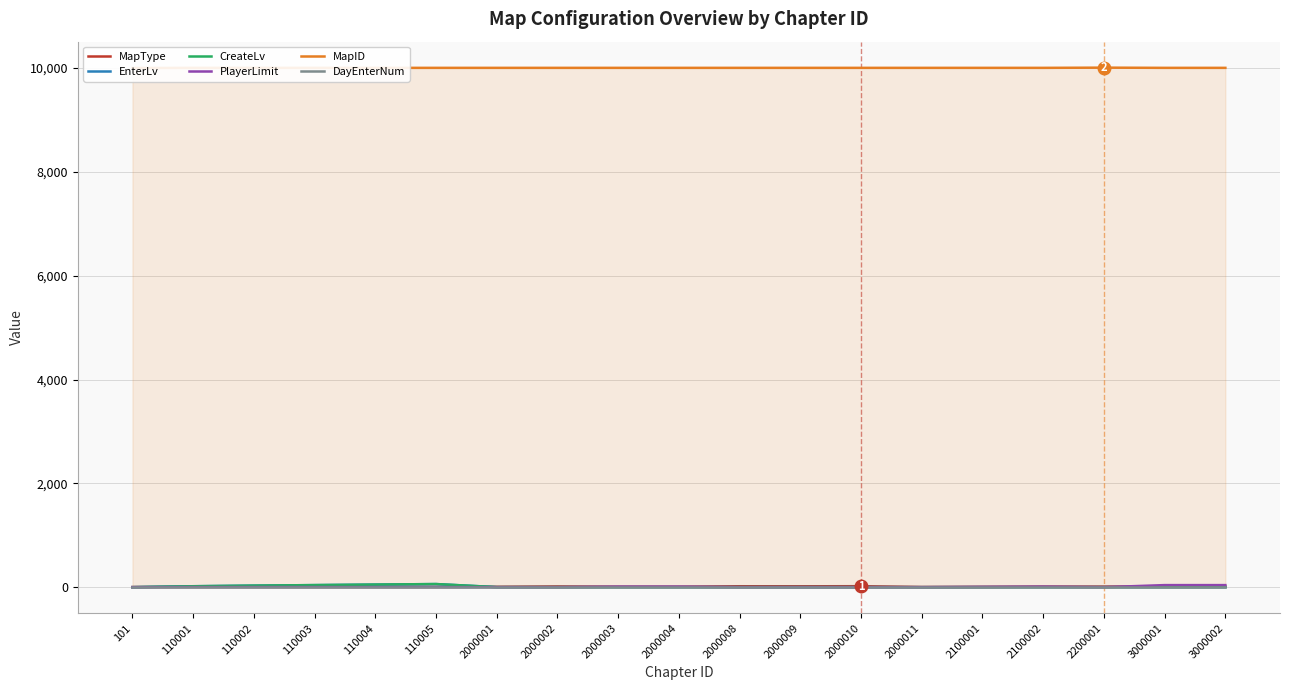

Which series has the largest range (max minus min)?

EnterLv